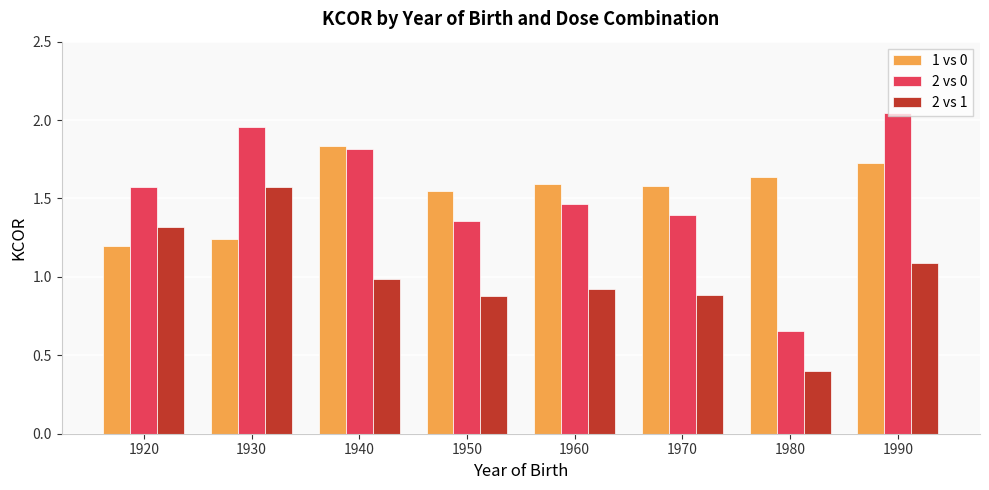

What is the difference between the 2 vs 1 values at 1980 and 1970?

0.5